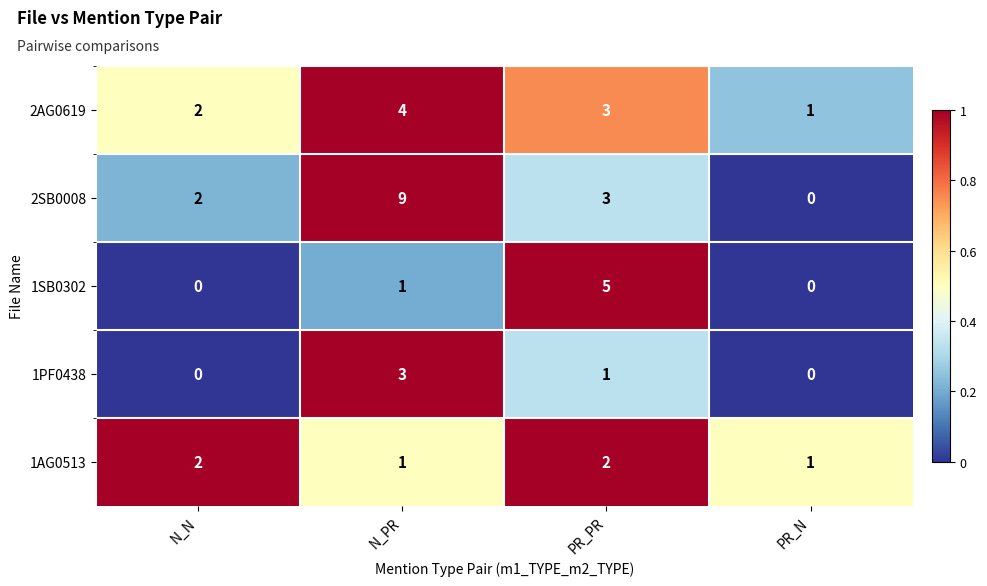

What is the approximate value of 2AG0619 at PR_PR?

3